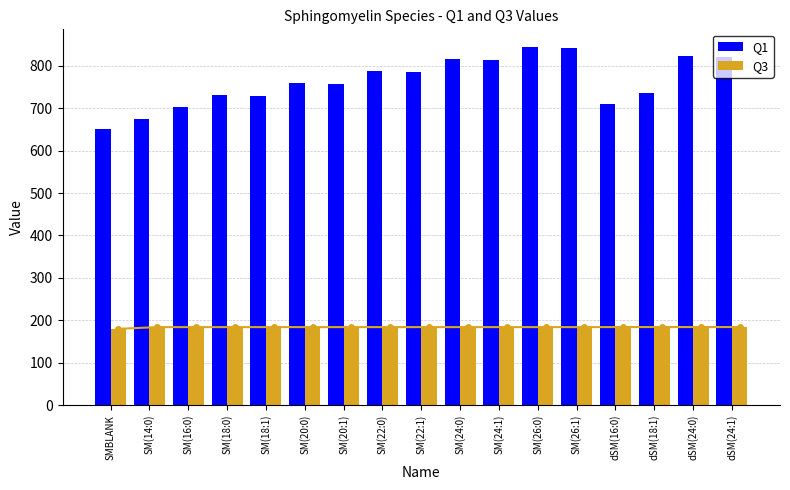

Reading left to right, list all the values displayed in this chart.

Q1: SMBLANK=650.0	SM(14:0)=675.5	SM(16:0)=703.6	SM(18:0)=731.6	SM(18:1)=729.6	SM(20:0)=759.6	SM(20:1)=757.6	SM(22:0)=787.7	SM(22:1)=785.7	SM(24:0)=815.7	SM(24:1)=813.7	SM(26:0)=843.7	SM(26:1)=841.7	dSM(16:0)=710.6	dSM(18:1)=736.6	dSM(24:0)=822.7	dSM(24:1)=820.7
Q3: SMBLANK=180.0	SM(14:0)=184.1	SM(16:0)=184.1	SM(18:0)=184.1	SM(18:1)=184.1	SM(20:0)=184.1	SM(20:1)=184.1	SM(22:0)=184.1	SM(22:1)=184.1	SM(24:0)=184.1	SM(24:1)=184.1	SM(26:0)=184.1	SM(26:1)=184.1	dSM(16:0)=184.2	dSM(18:1)=184.2	dSM(24:0)=184.2	dSM(24:1)=184.2